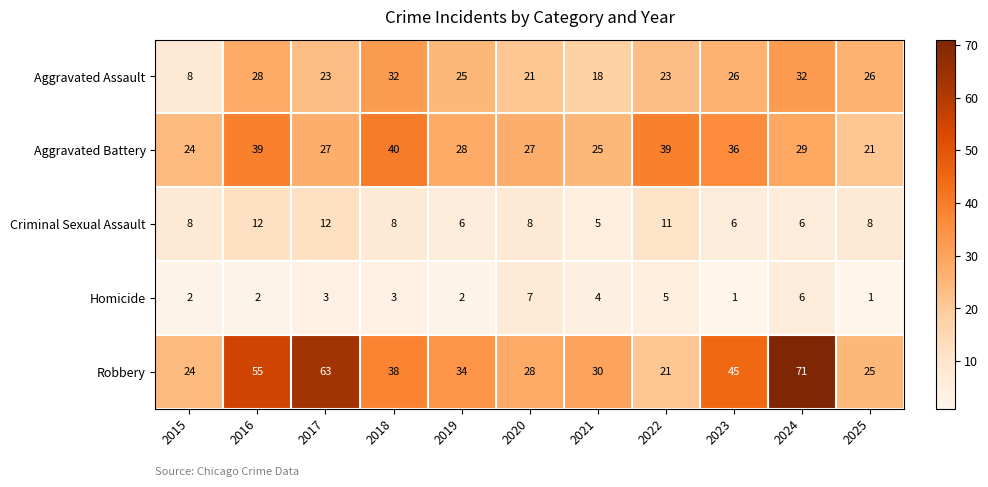

True or false: Homicide has a value of 2 at 2016.

True